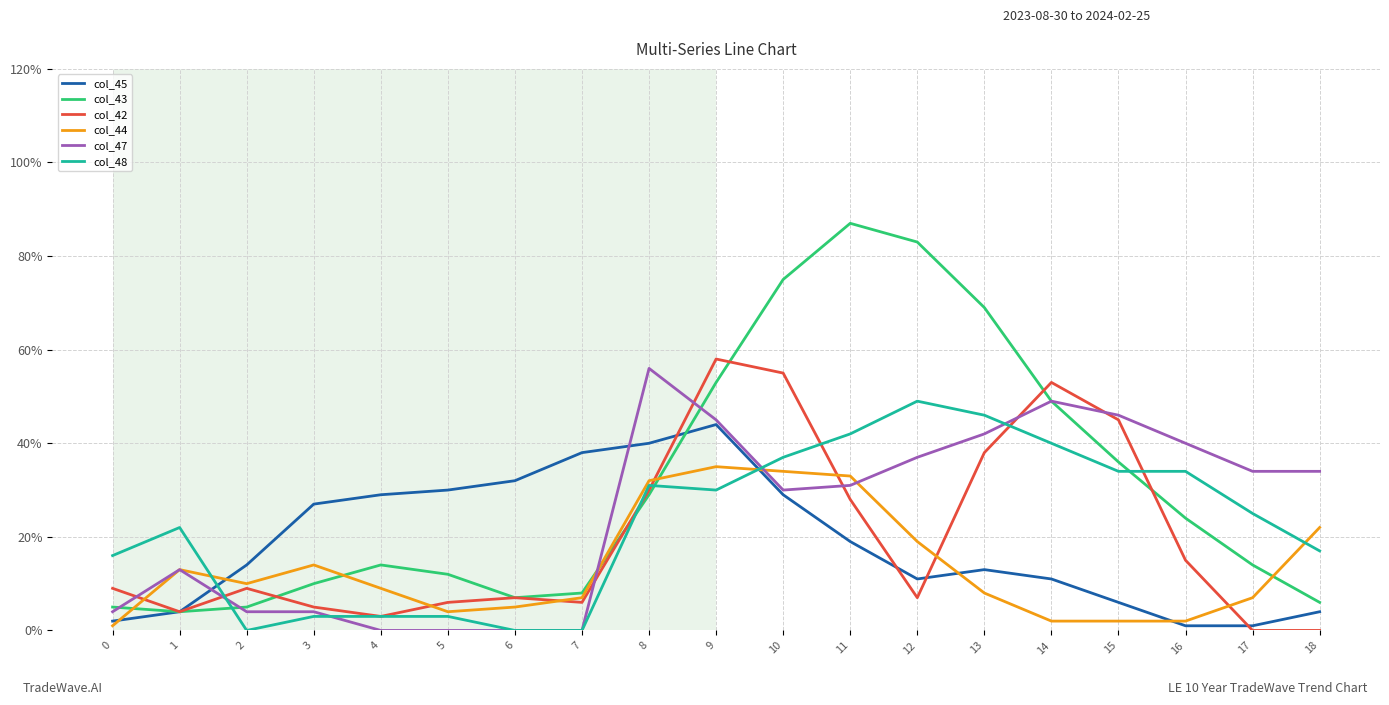

What are all the series names shown in the legend?

col_45, col_43, col_42, col_44, col_47, col_48